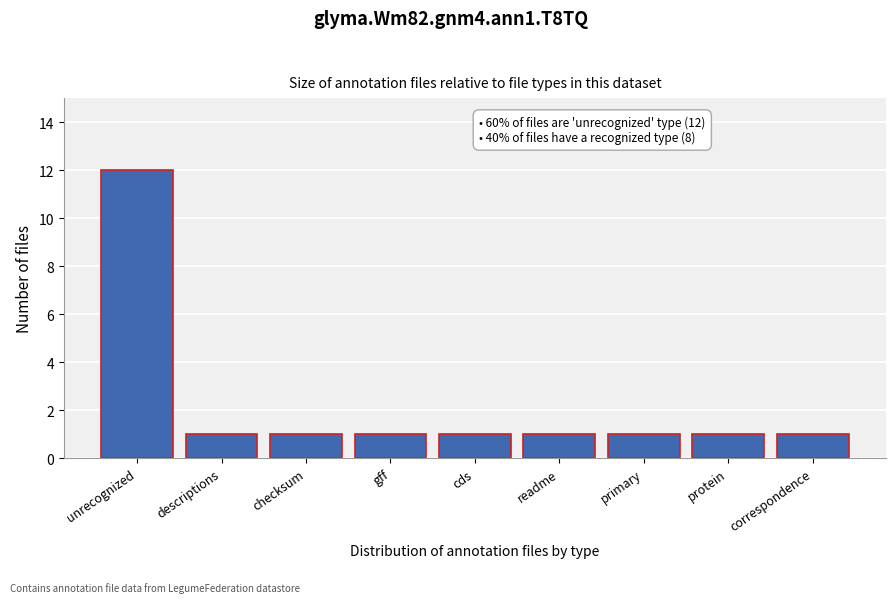

Reading right to left, transcribe all the data shown in this chart.

1	1	1	1	1	1	1	1	12